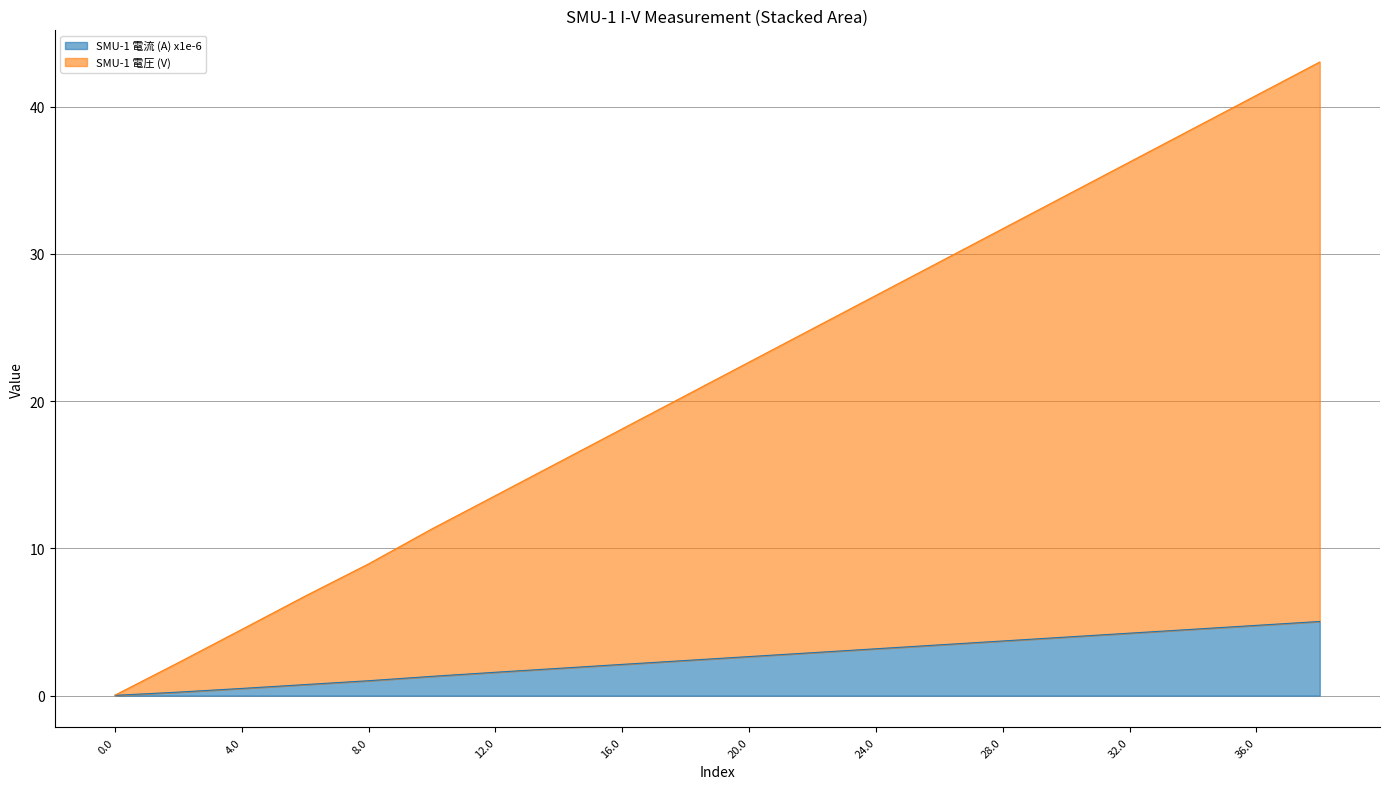

Which category has the highest value across all series?

38.0